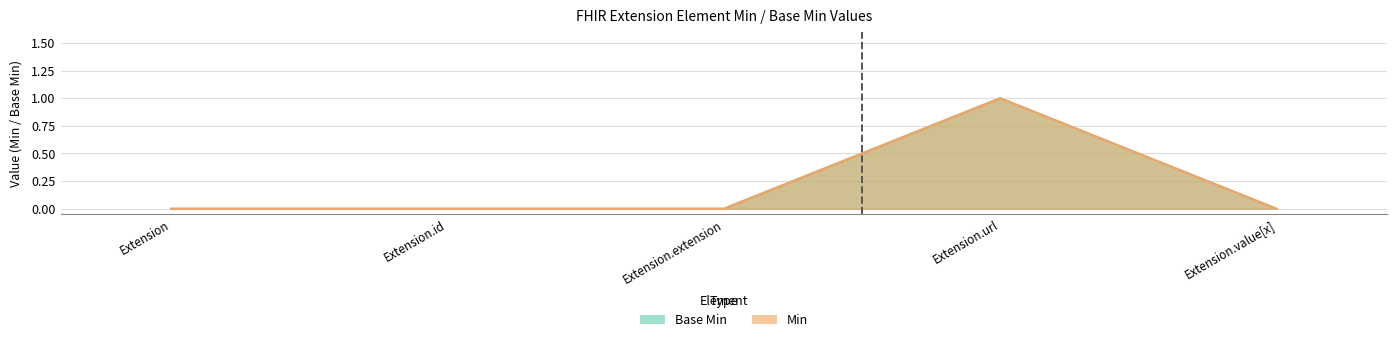

Is the value of Min at Extension.url greater than the value of Base Min at Extension?

Yes